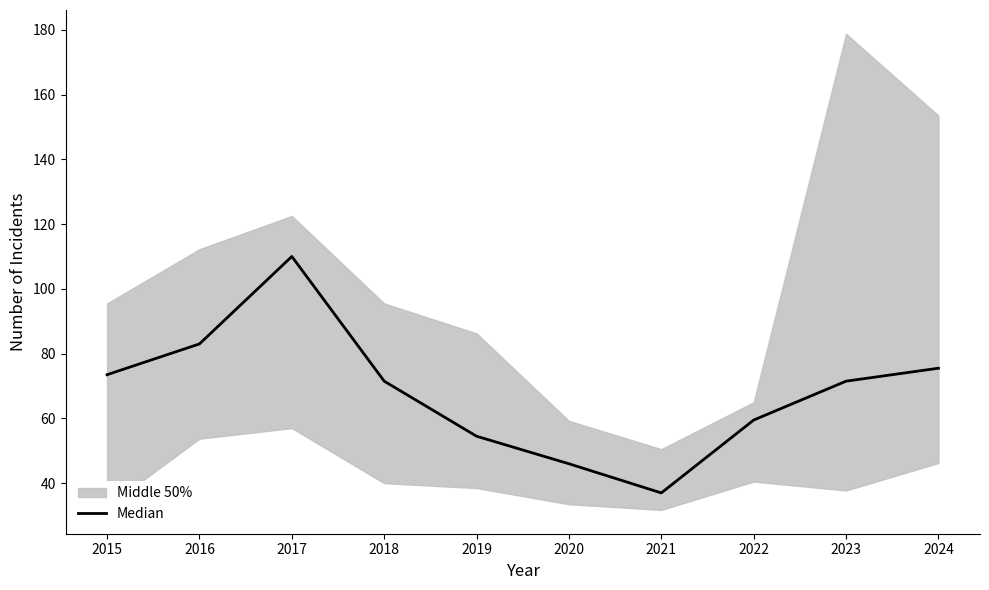

What is the value of the 7th point from the left?

37.0